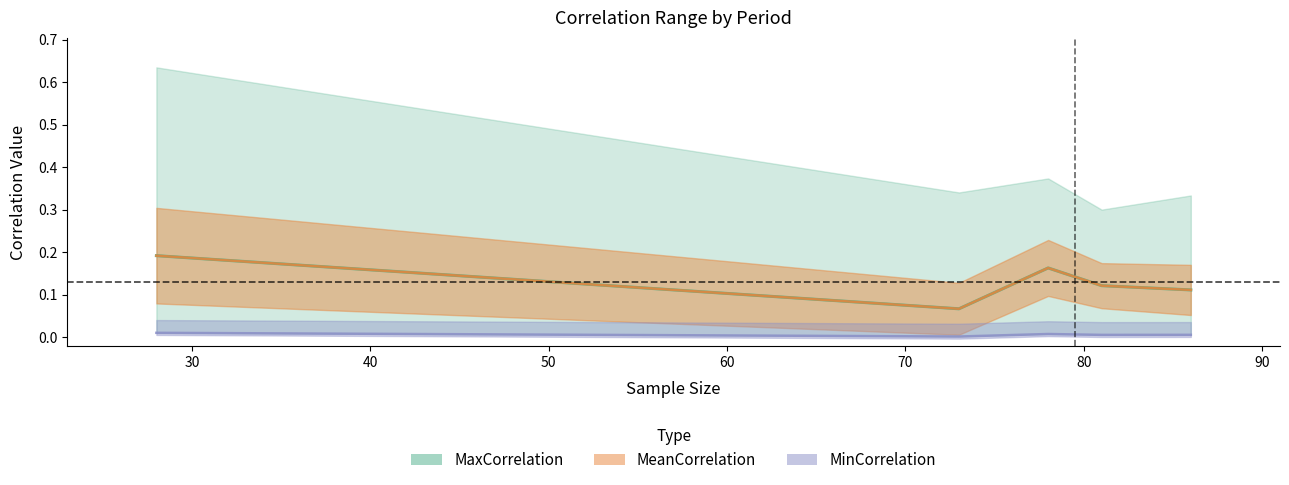

Does the chart have visible grid lines?

No